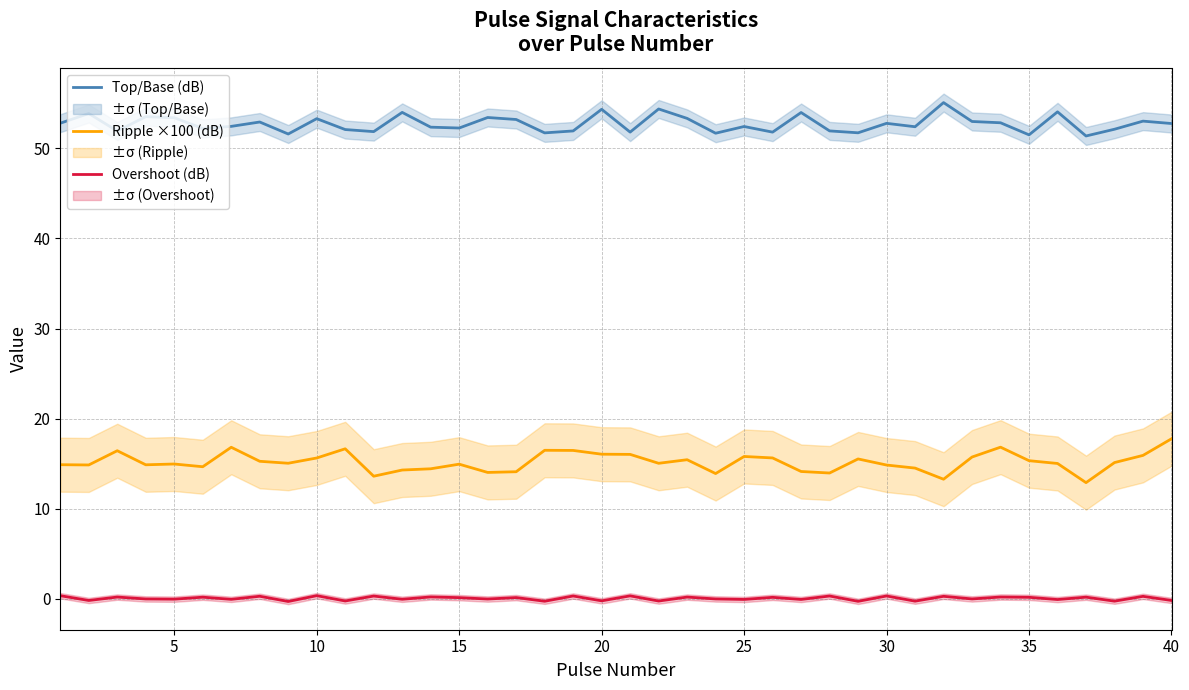

How many distinct data groups are displayed?

3